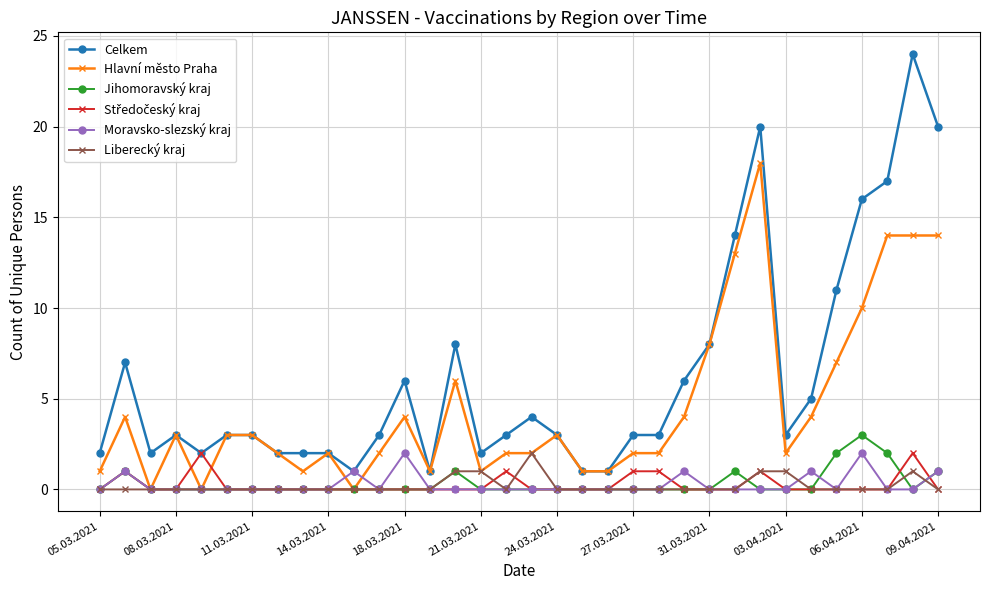

How many distinct data groups are displayed?

6